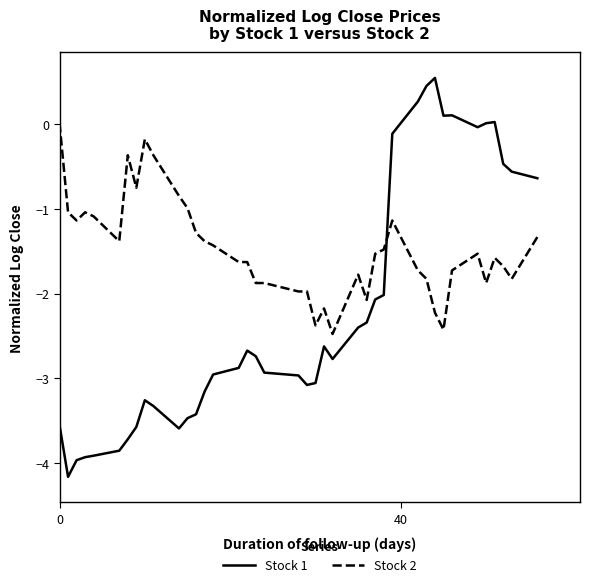

How many intersections are there between Stock 2 and Stock 1?

1